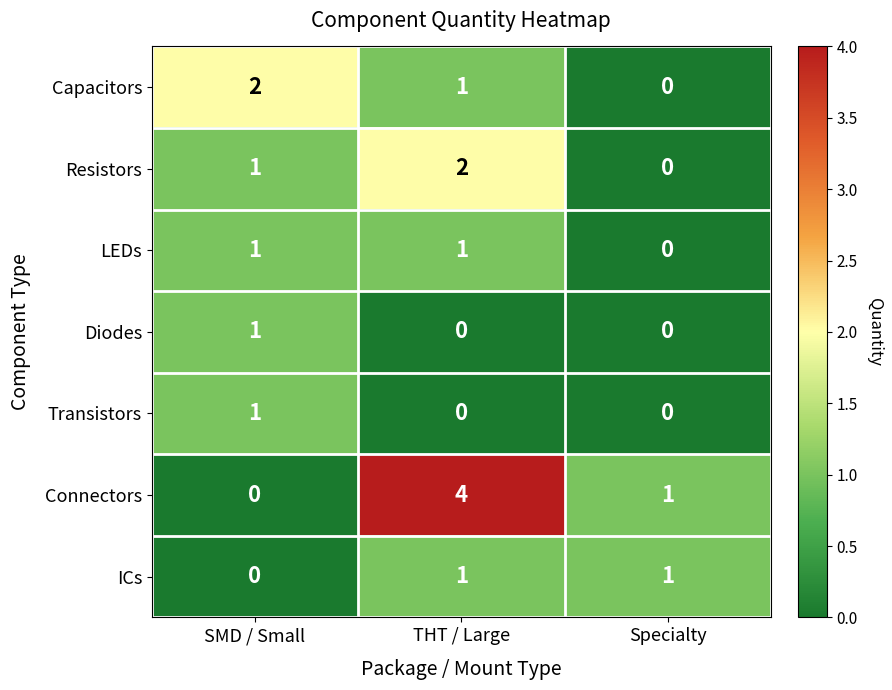

Reading left to right, extract all data points from this chart.

Capacitors: SMD / Small=2	THT / Large=1	Specialty=0
Resistors: SMD / Small=1	THT / Large=2	Specialty=0
LEDs: SMD / Small=1	THT / Large=1	Specialty=0
Diodes: SMD / Small=1	THT / Large=0	Specialty=0
Transistors: SMD / Small=1	THT / Large=0	Specialty=0
Connectors: SMD / Small=0	THT / Large=4	Specialty=1
ICs: SMD / Small=0	THT / Large=1	Specialty=1